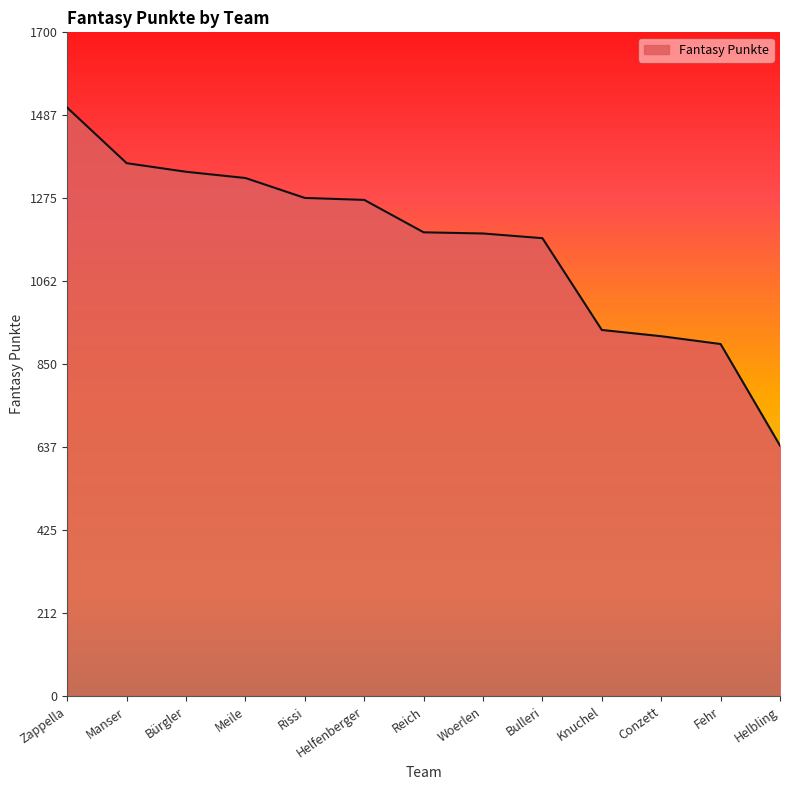

Which category has the highest value across all series?

Zappella